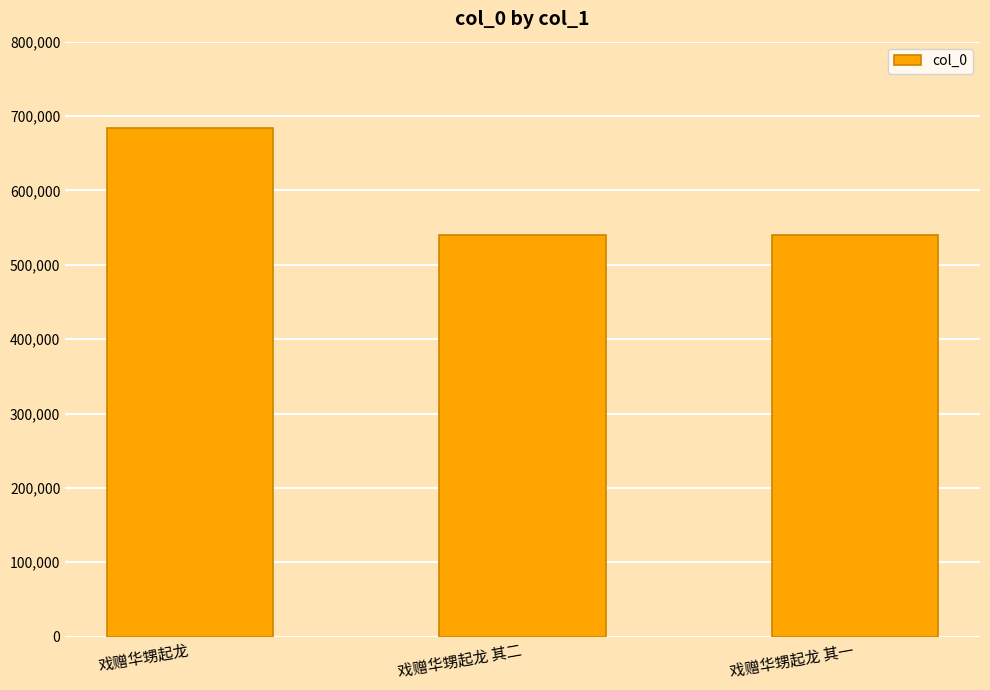

How many data points are less than 540016?

1